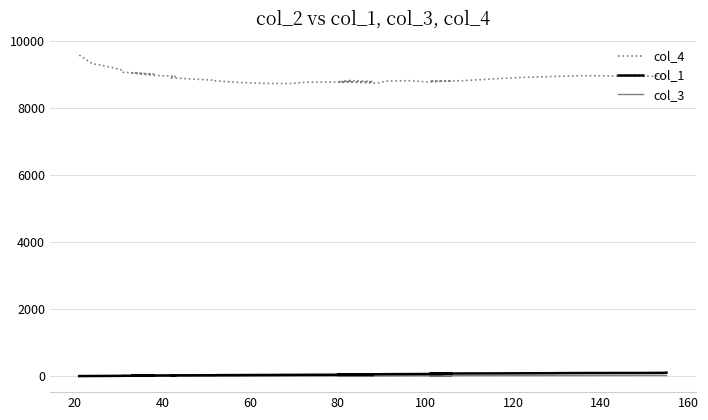

How many lines are shown in the chart?

3